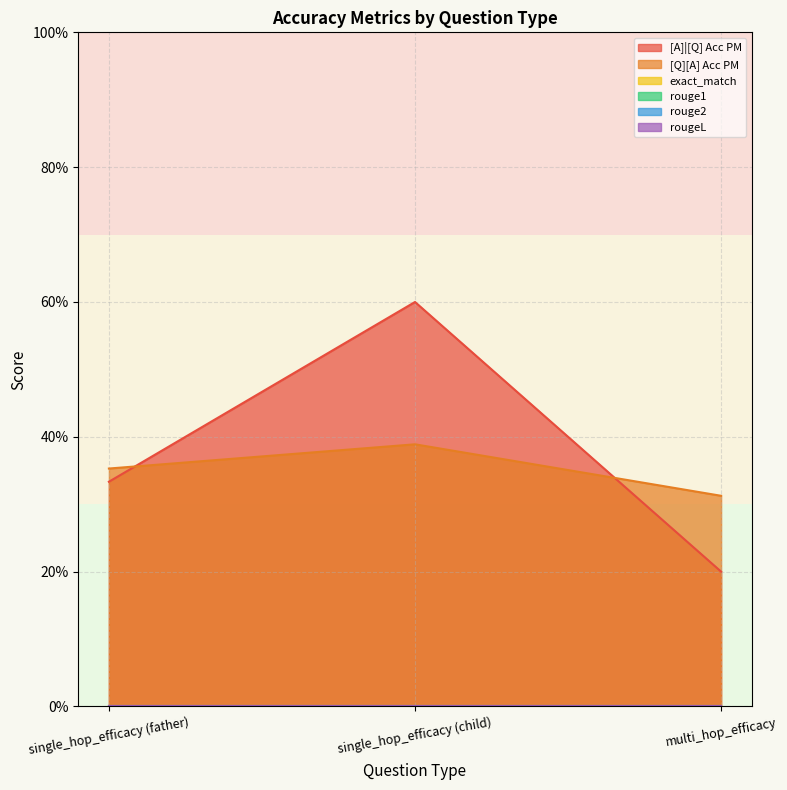

What is the minimum value for [Q][A] Acc PM?

0.3